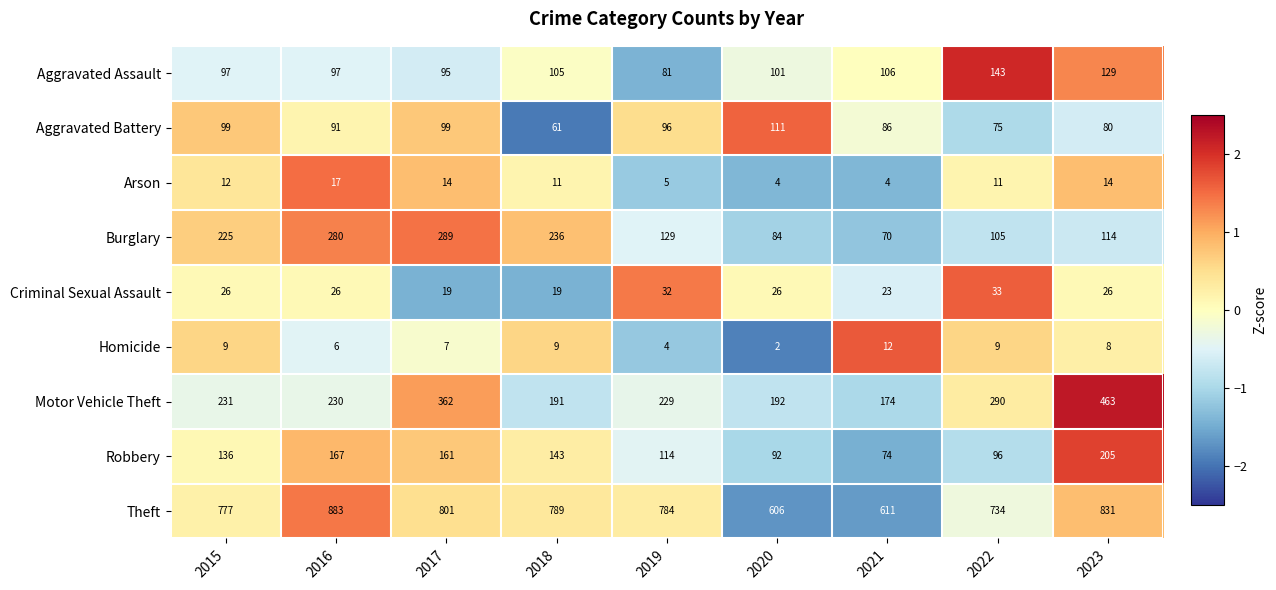

How many categories are shown in the chart?

9